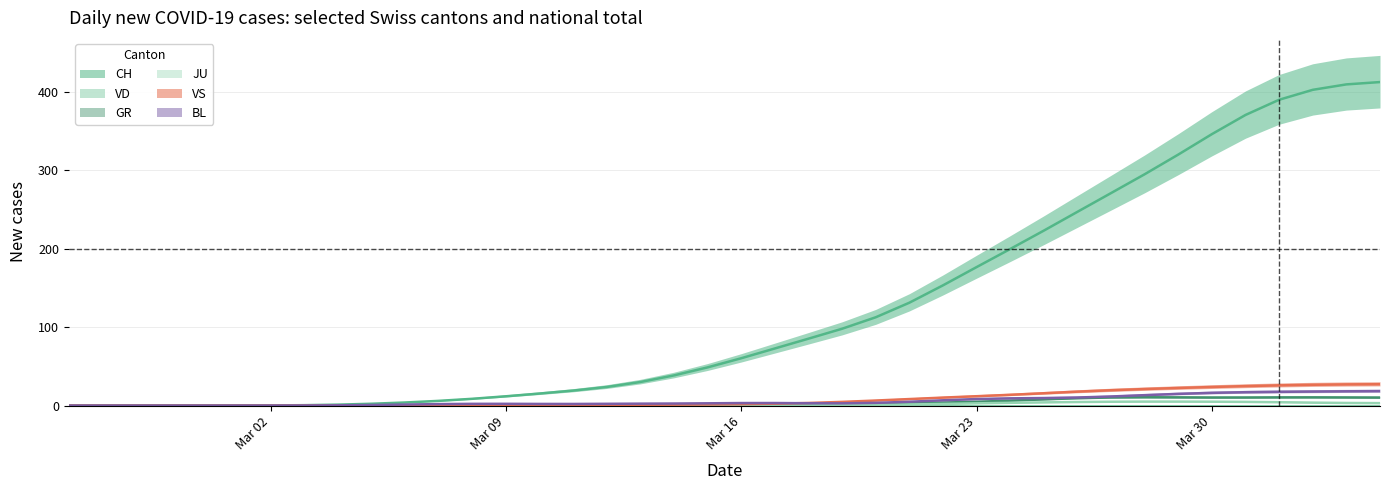

Is the value of JU at 16 greater than the value of VS at 20?

No